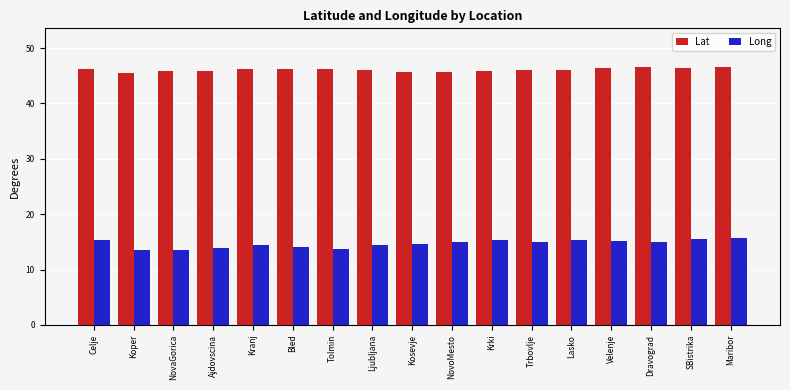

What is the maximum value for Lat?

46.6